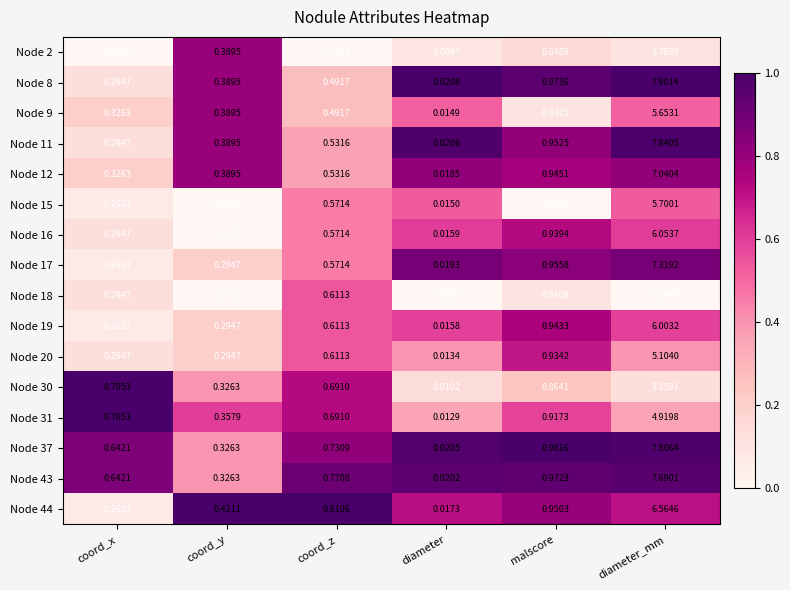

Which series has the largest range (max minus min)?

Node 8